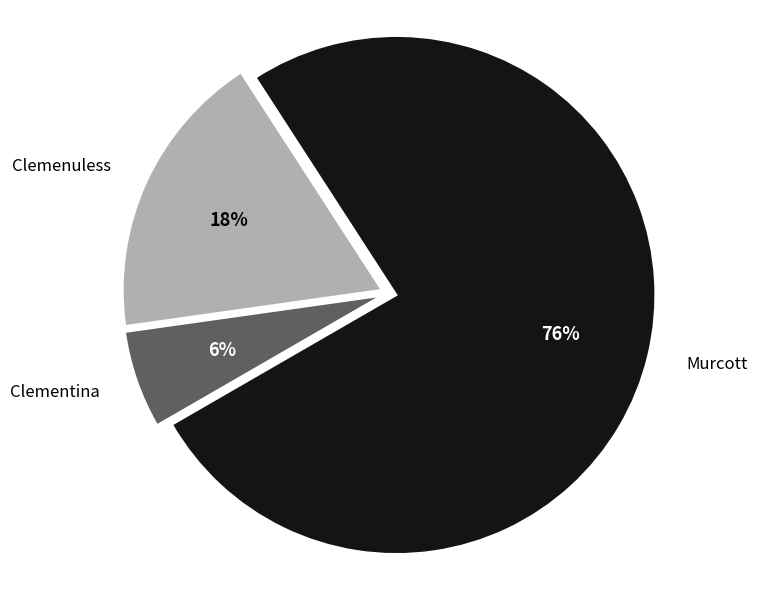

Combined, do Murcott and Clementina account for over 50%?

Yes